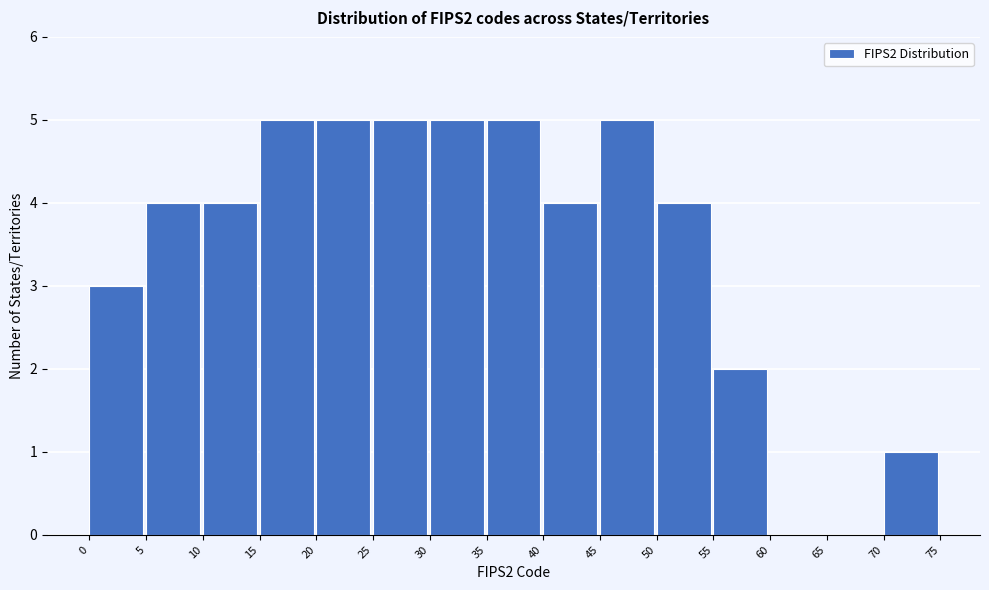

Reading left to right, transcribe this chart: for each bar, give the range it covers on the x-axis and its height. The values are not printed on the chart, so give them approximately, as read against the axis.

0 to 5: 3
5 to 10: 4
10 to 15: 4
15 to 20: 5
20 to 25: 5
25 to 30: 5
30 to 35: 5
35 to 40: 5
40 to 45: 4
45 to 50: 5
50 to 55: 4
55 to 60: 2
60 to 65: 0
65 to 70: 0
70 to 75: 1